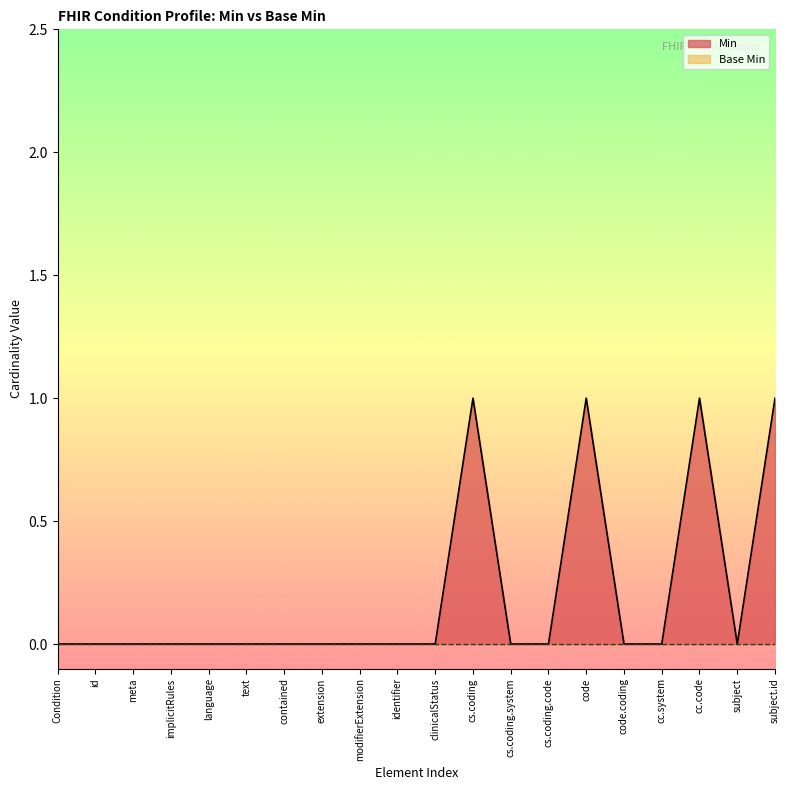

What position from the right is implicitRules?

17